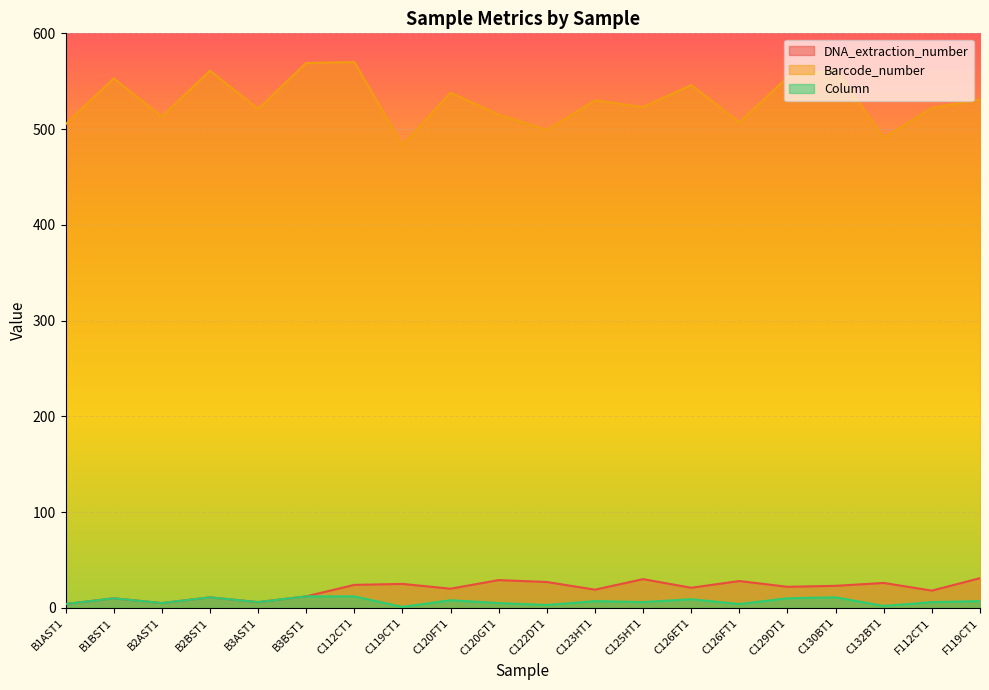

Where is DNA_extraction_number nearest to the value 17?

F112CT1